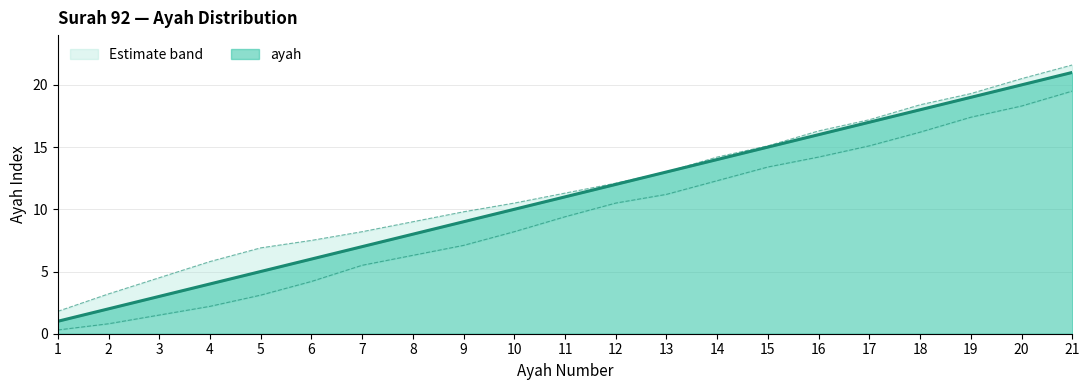

Which has a higher value, 10 or 9?

10